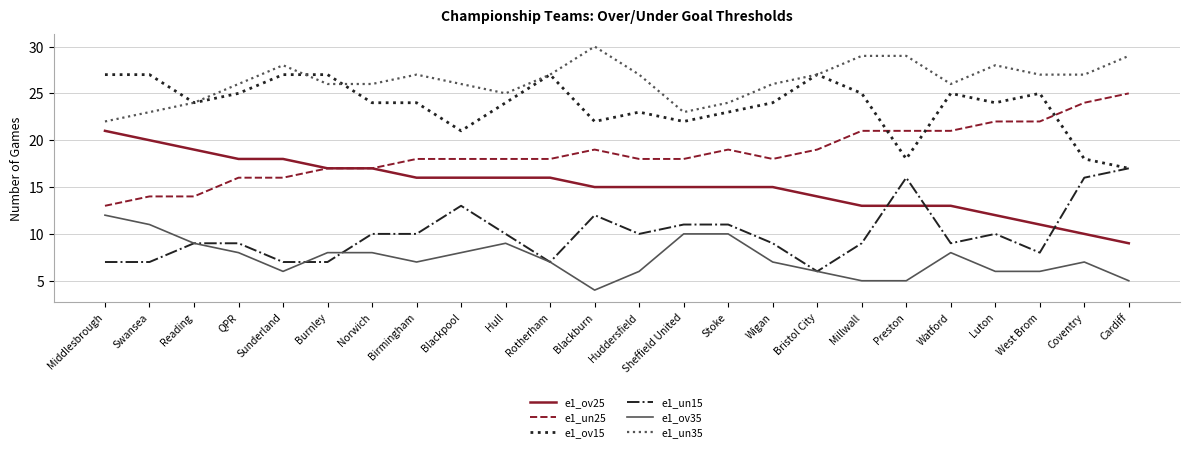

At which category does e1_un35 reach its first local peak?

Sunderland